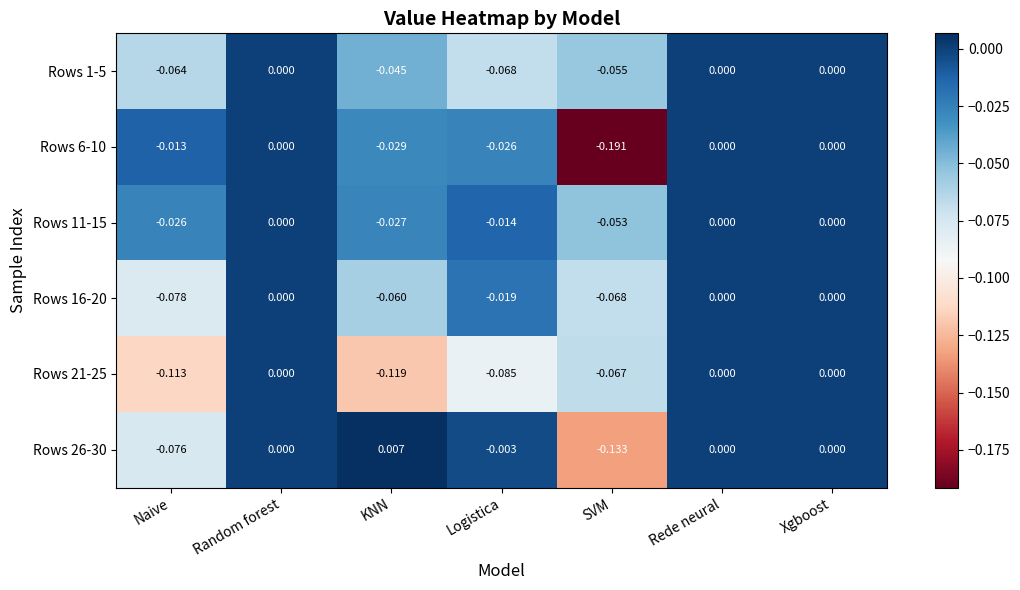

Is the value of Rows 11-15 at Rede neural greater than the value of Rows 6-10 at Naive?

Yes